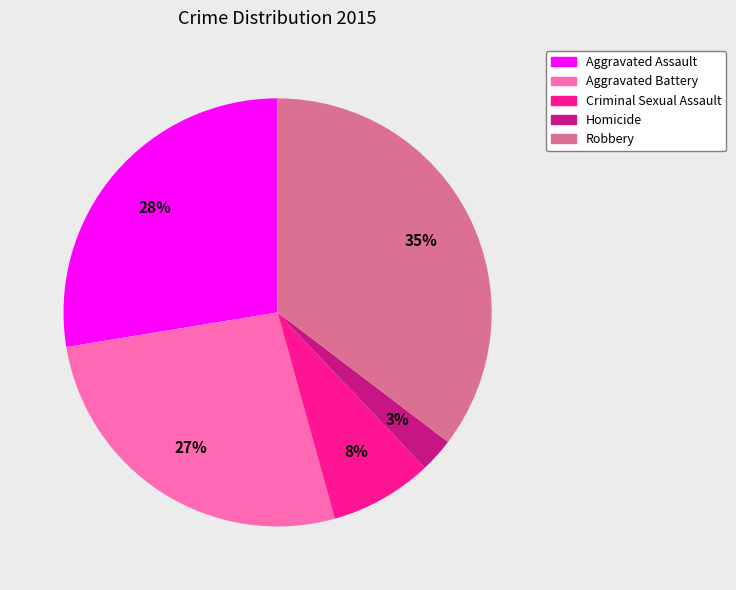

To the nearest percent, what is the average slice percentage?

20%